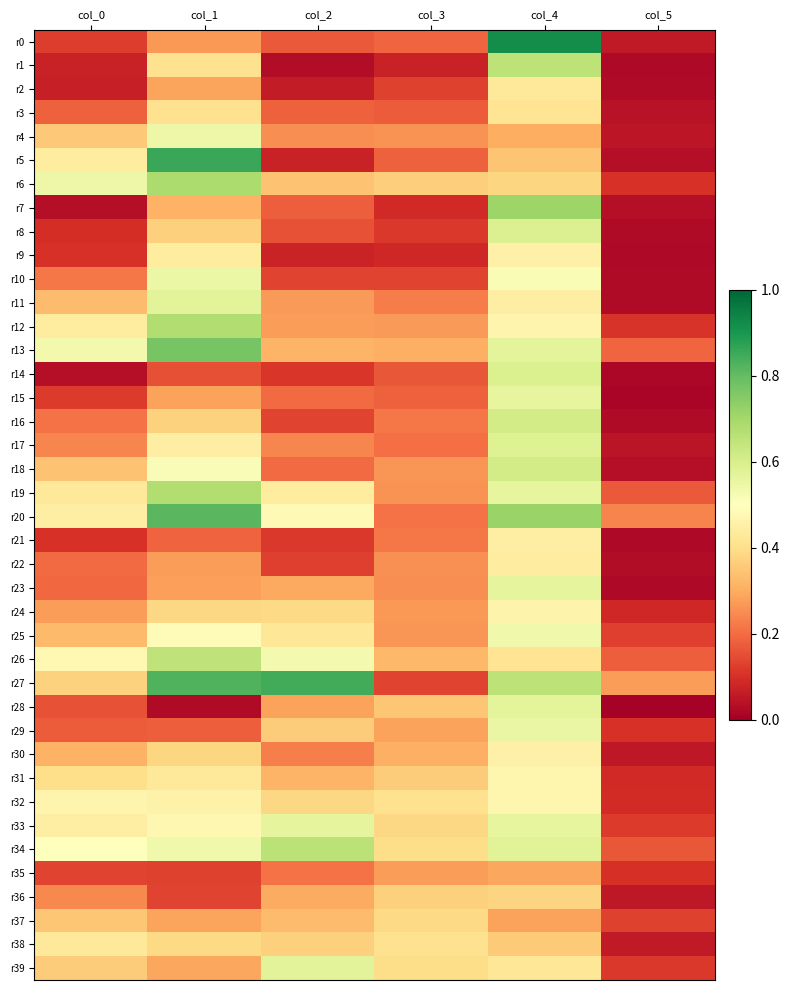

What is the total value across all series at col_2?

11.6